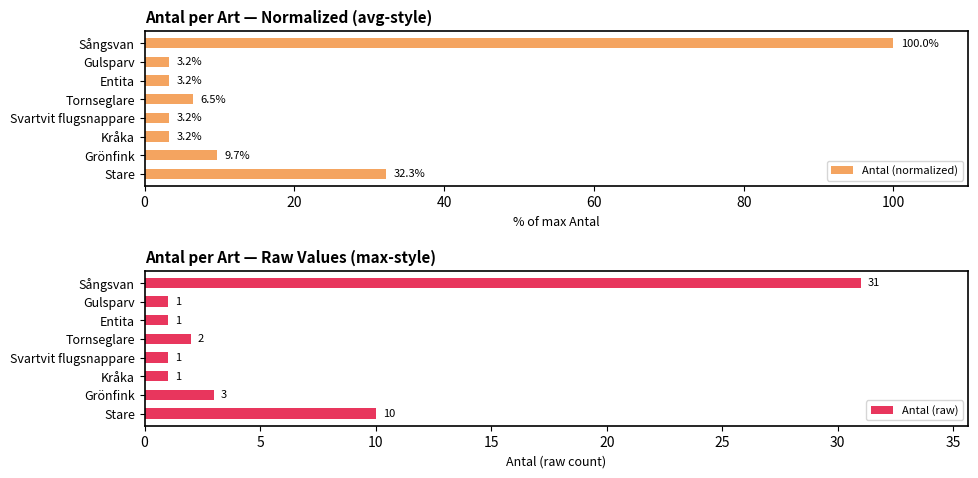

What is the maximum value for Antal (normalized)?

100.0